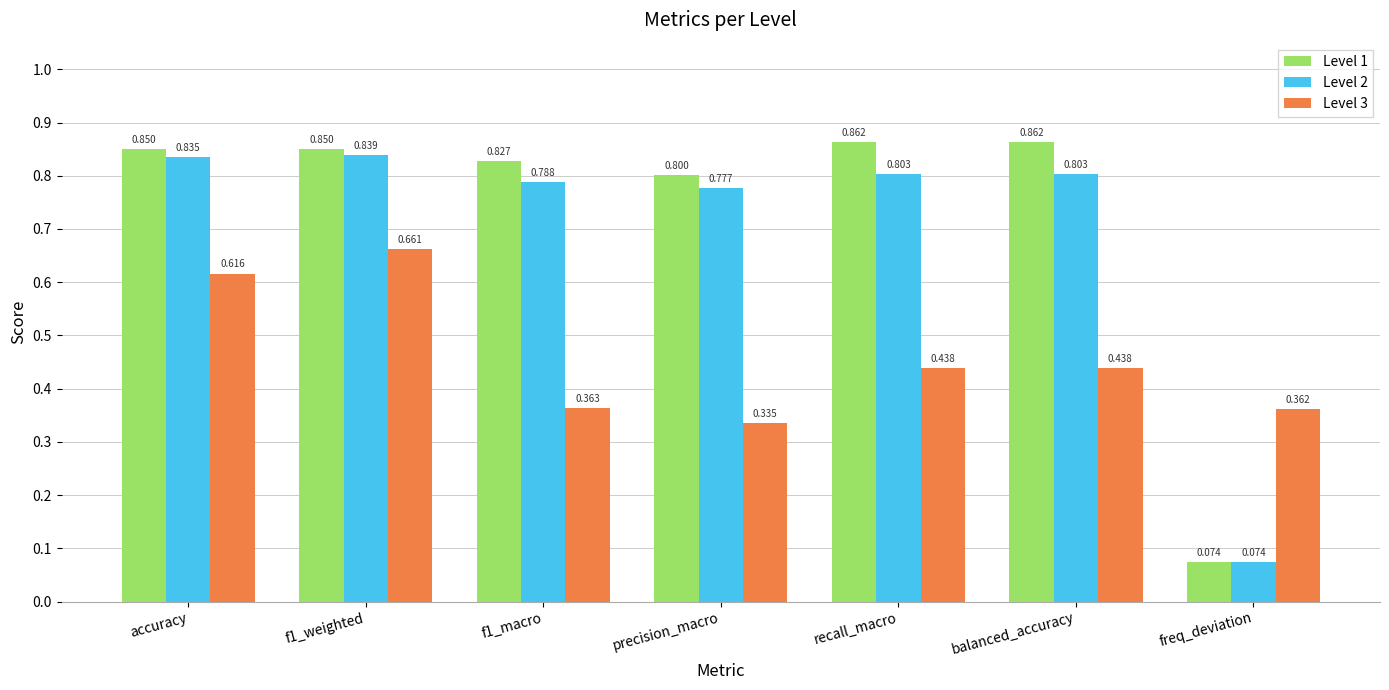

At how many categories does at least one series exceed 0?

7